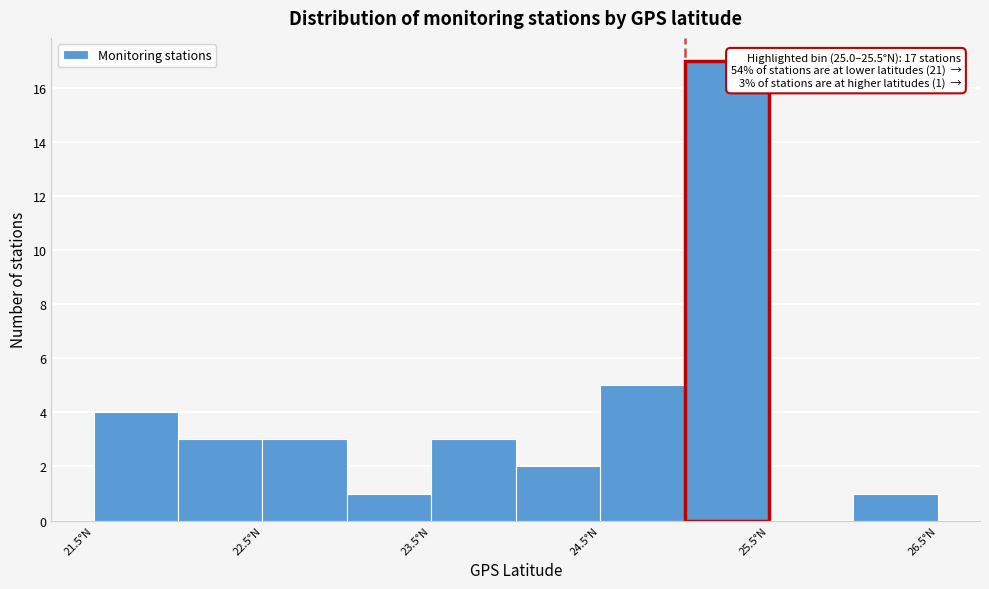

Over which range of the x-axis is the bar tallest?

25.0 to 25.5